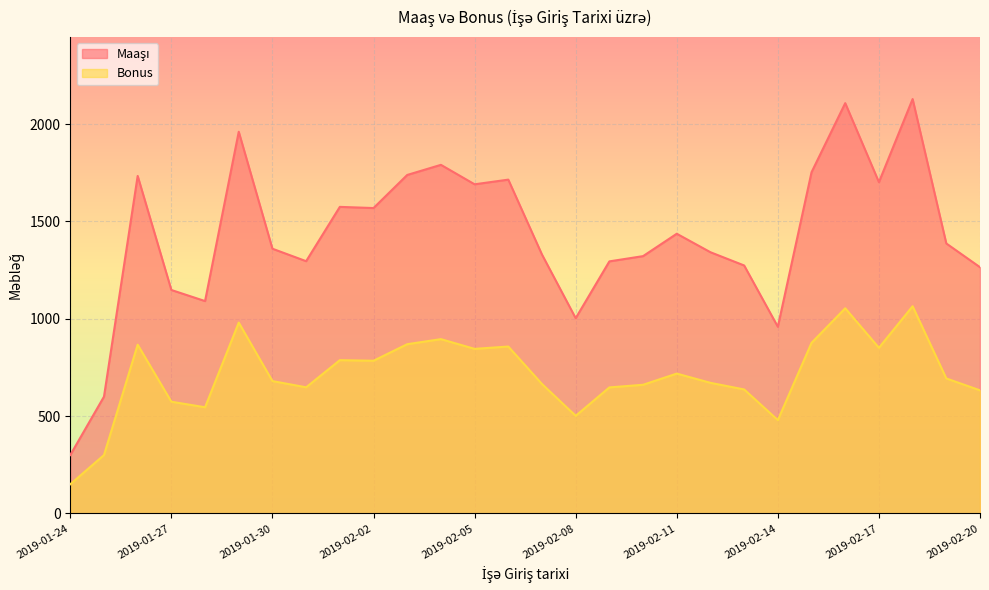

Which category has the highest value in the Bonus series?

2019-02-18